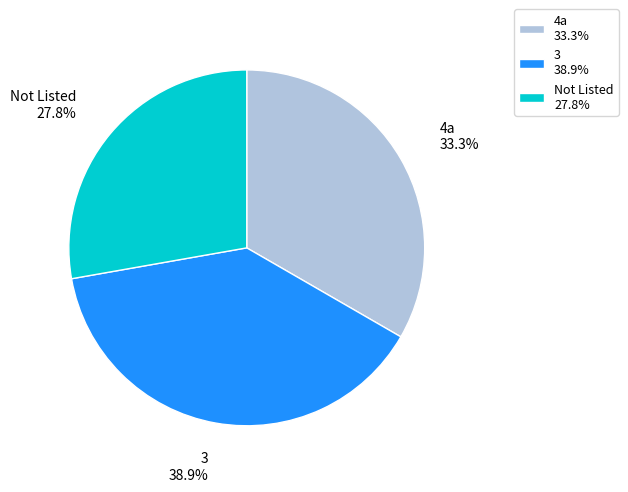

Which category has the biggest portion of the pie?

3